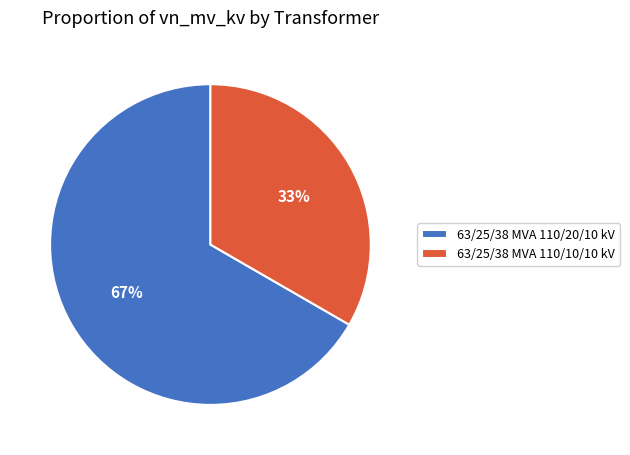

What is the smallest slice in the pie chart?

63/25/38 MVA 110/10/10 kV